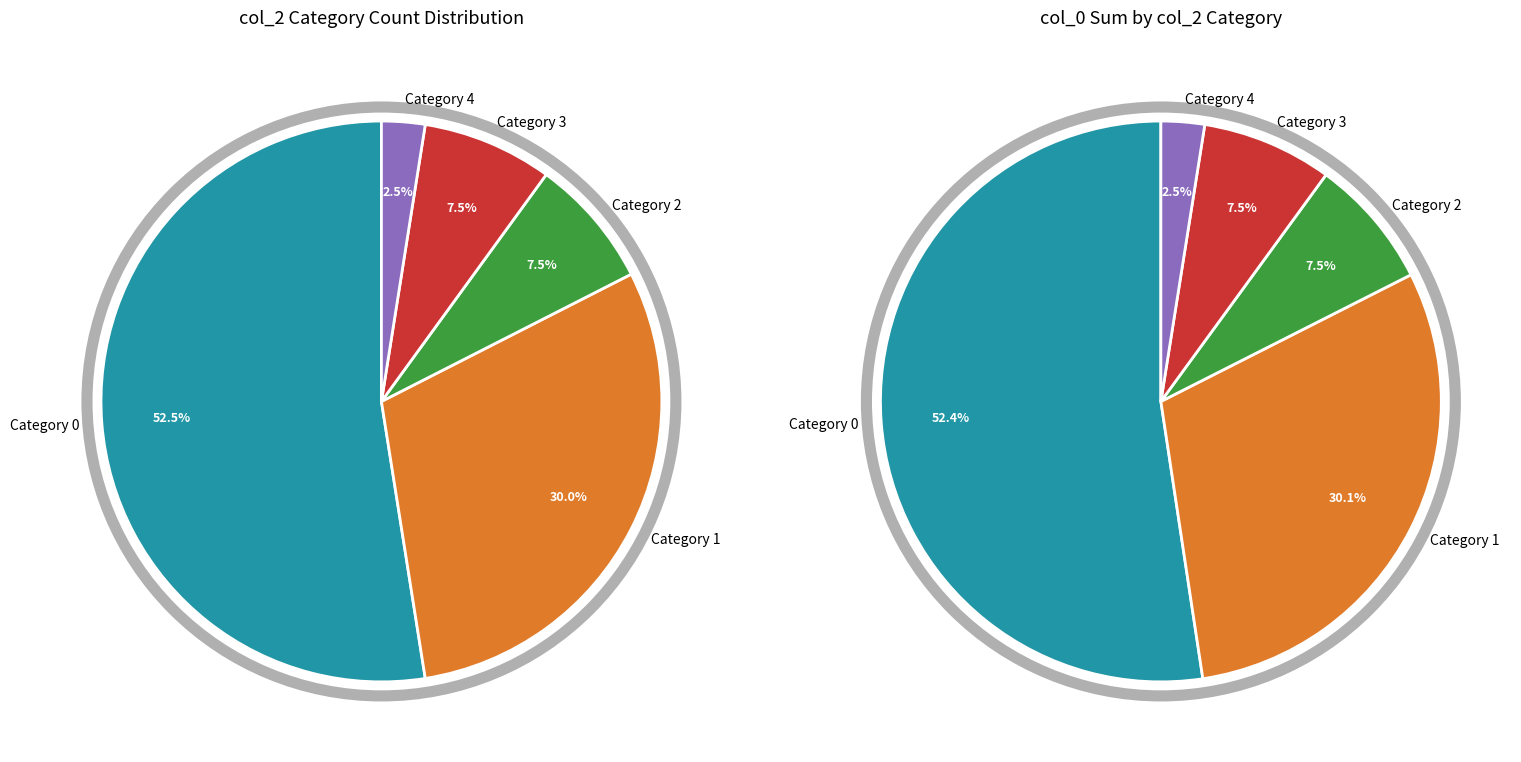

The 9 slice represents 1% of the pie. True or false?

False